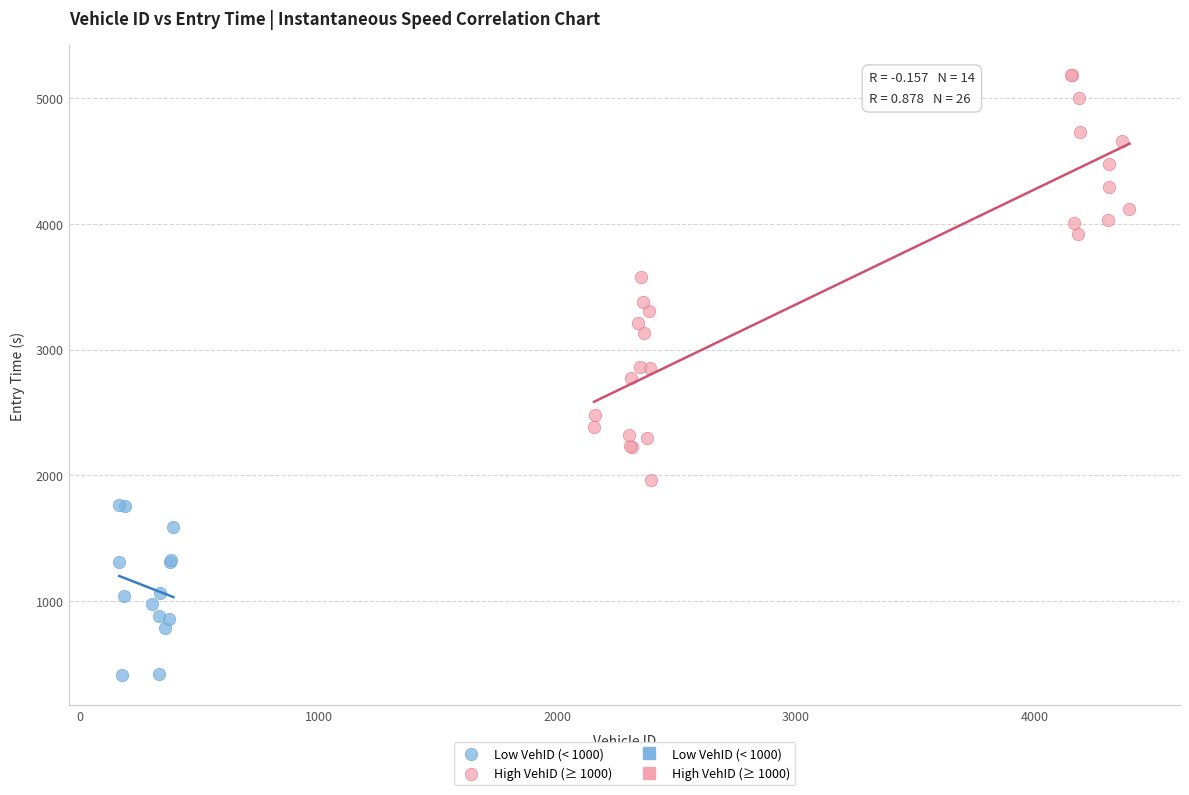

Which series reaches the maximum Y coordinate?

High VehID (≥ 1000)